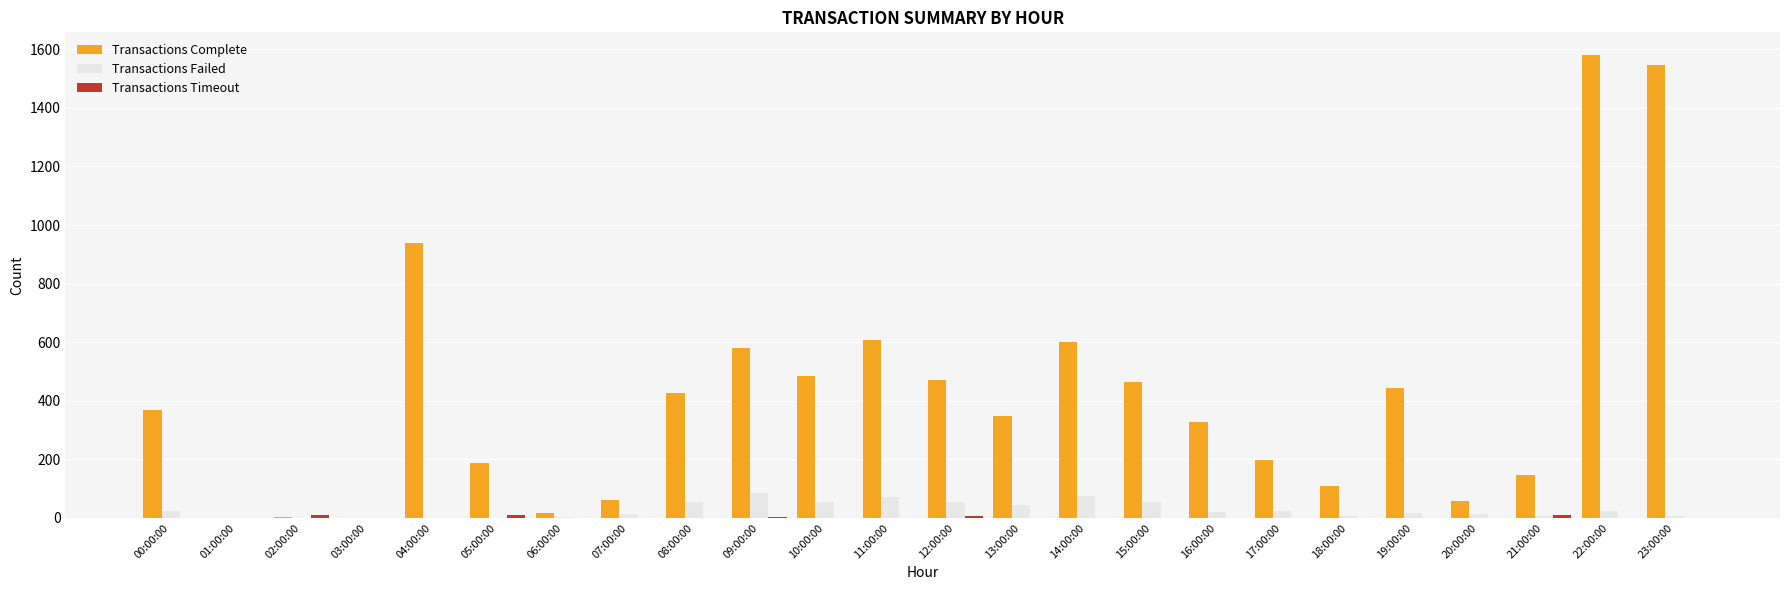

The Transactions Complete series shows 49 at 17:00:00. True or false?

False